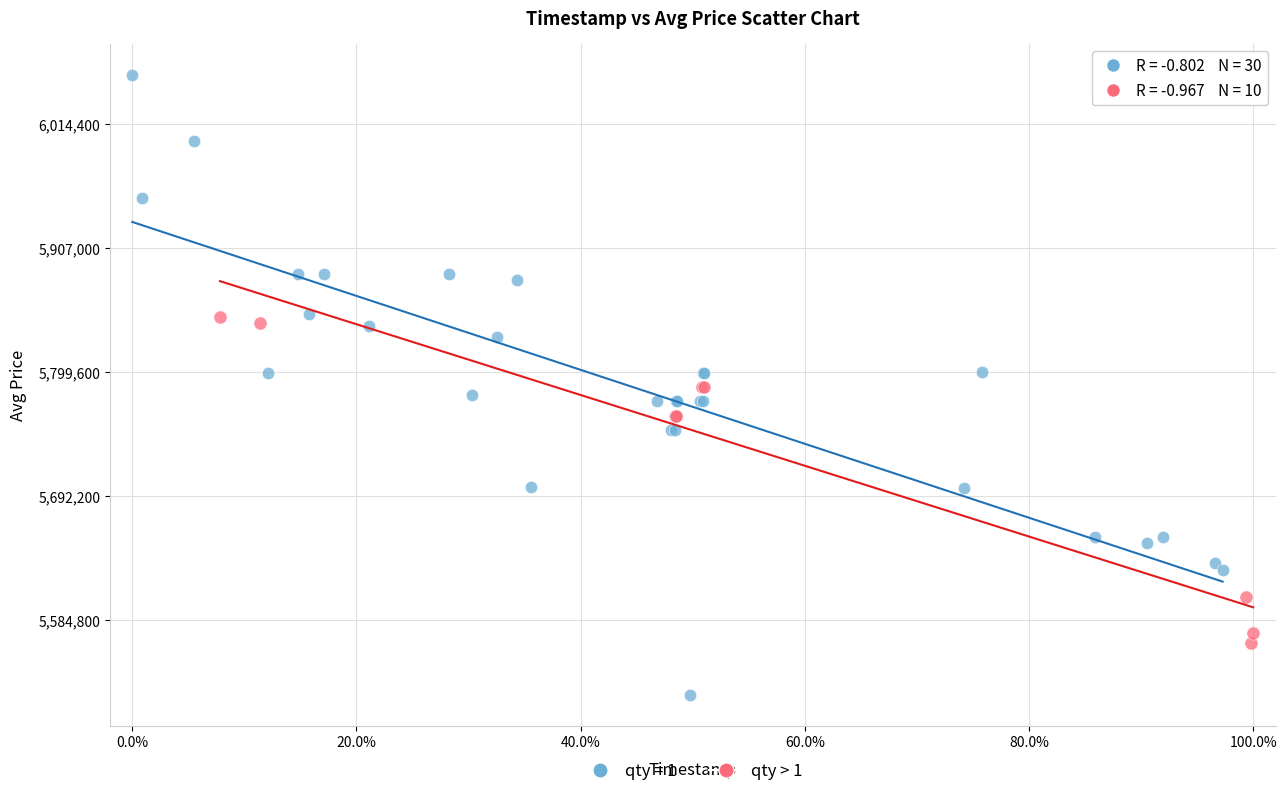

Which series contains the highest Y value?

qty = 1